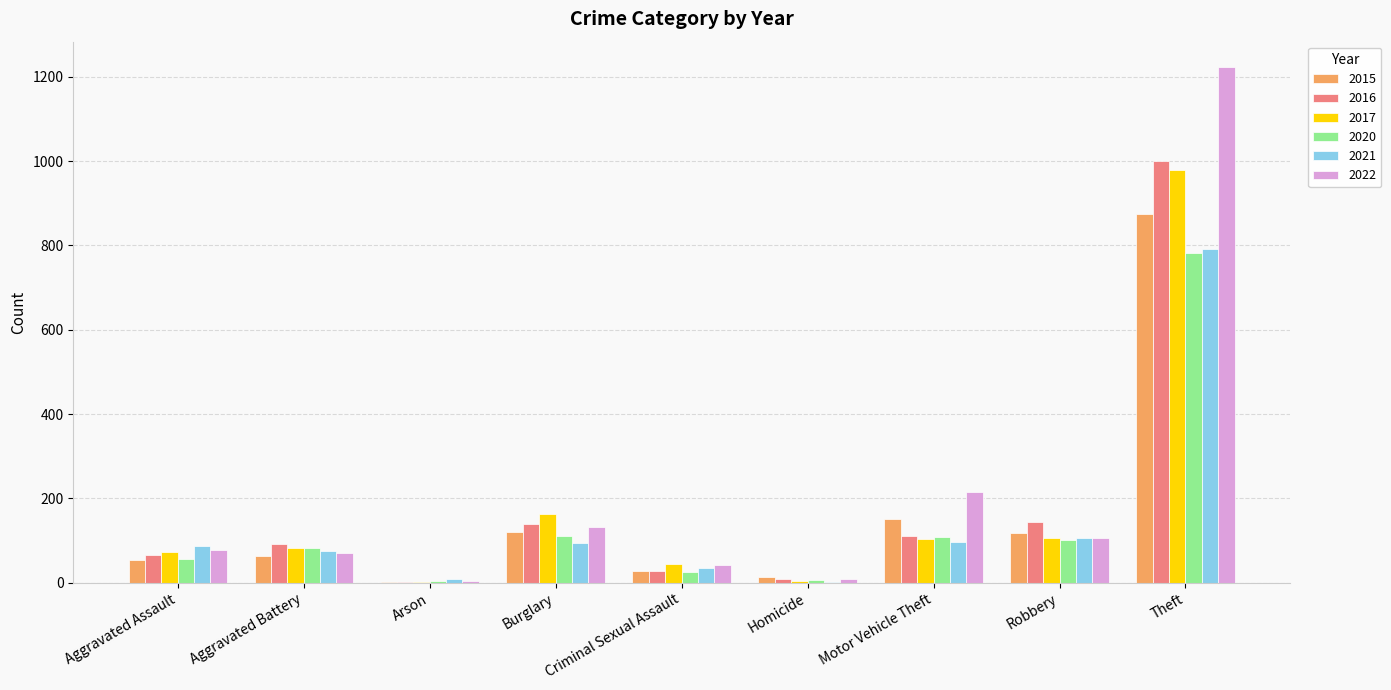

At which category does the chart reach its peak across all series?

Theft